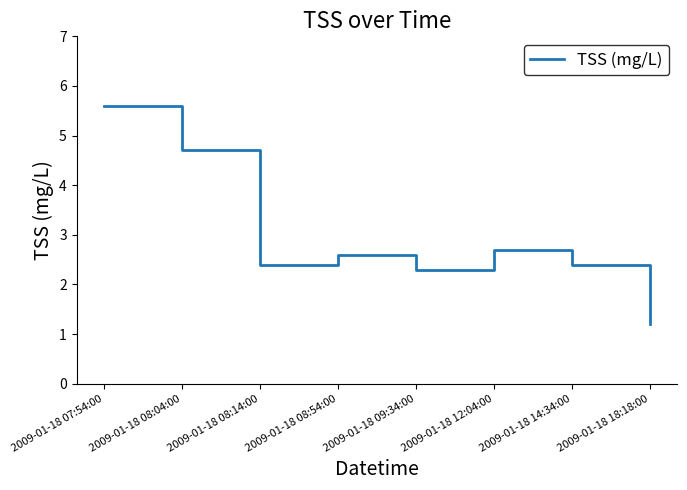

Approximately how many times larger is the value at 2009-01-18 08:14:00 compared to 2009-01-18 07:54:00?

0.4